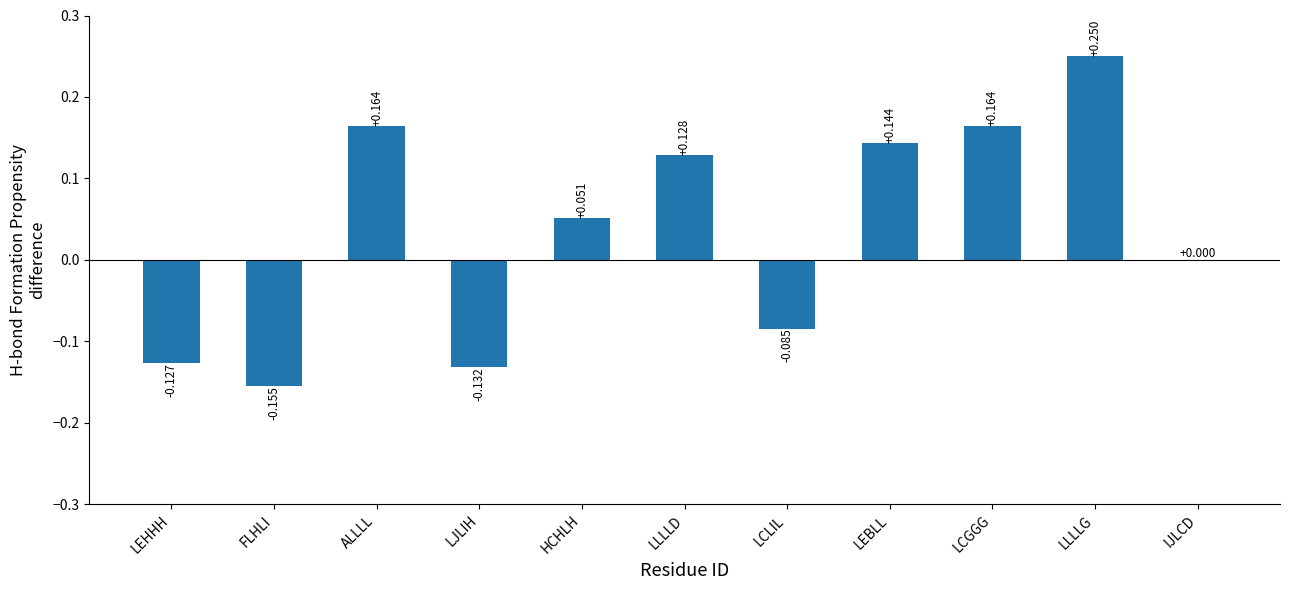

Between LJLIH and LEBLL, which is larger?

LEBLL